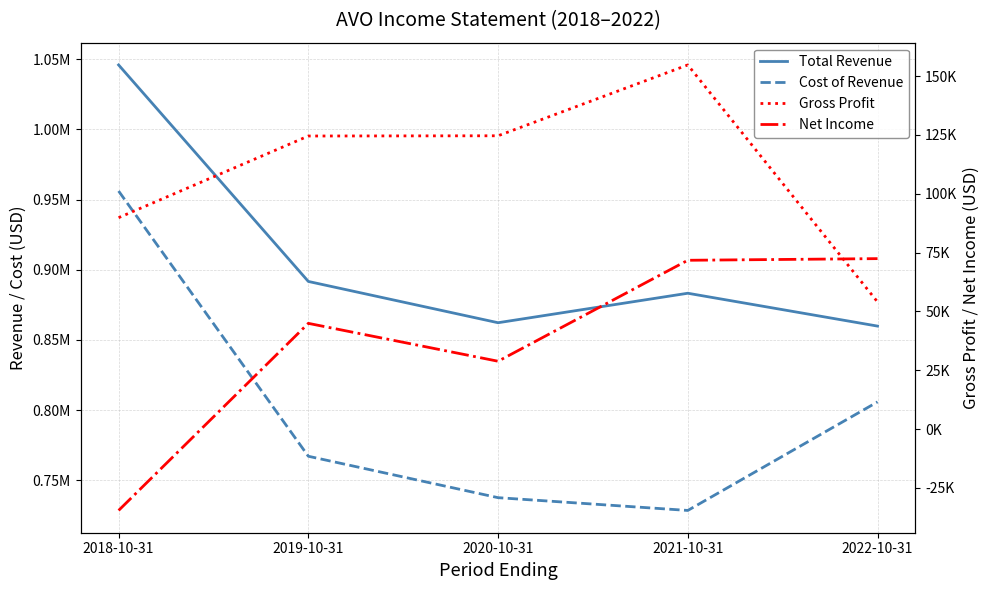

Reading left to right, list all the values displayed in this chart.

Total Revenue: 1045900	891700	862300	883300	859900
Cost of Revenue: 956100	767200	737700	728600	805900
Gross Profit: 89800	124500	124600	154700	54000
Net Income: -34600	44900	28800	71700	72400